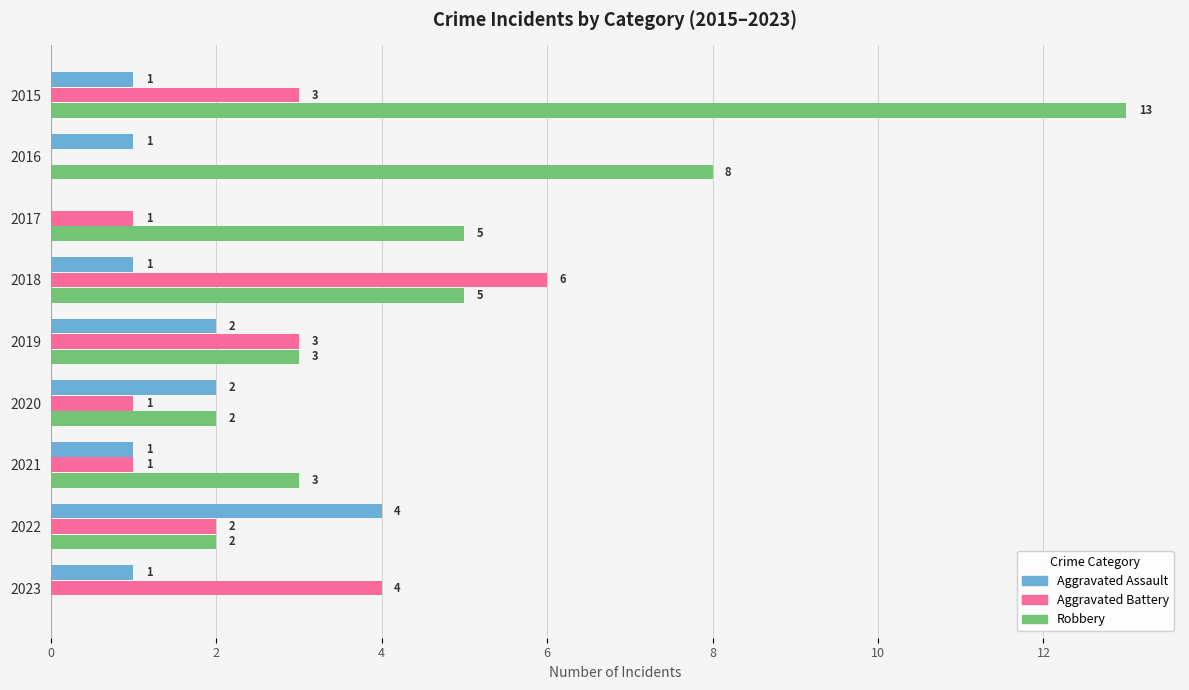

Which series has the largest total across all categories?

Robbery